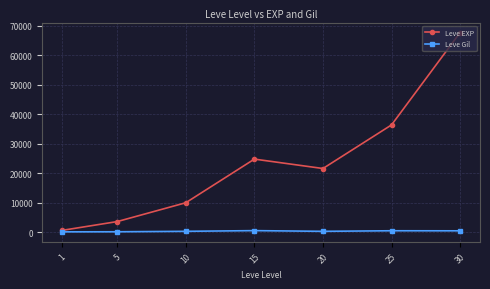

What is the greatest value displayed?

67730